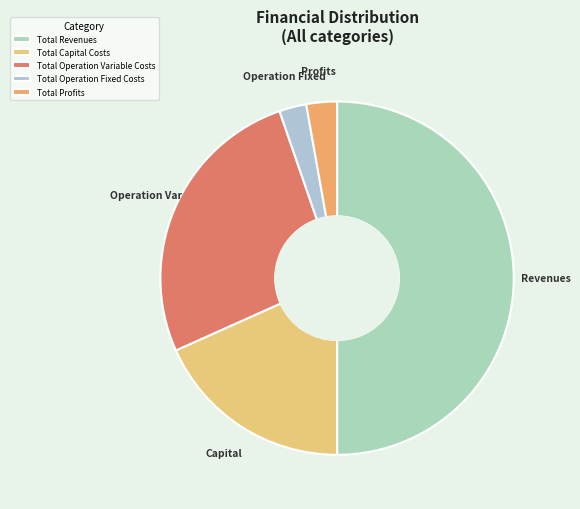

How many slices are in this pie chart?

5